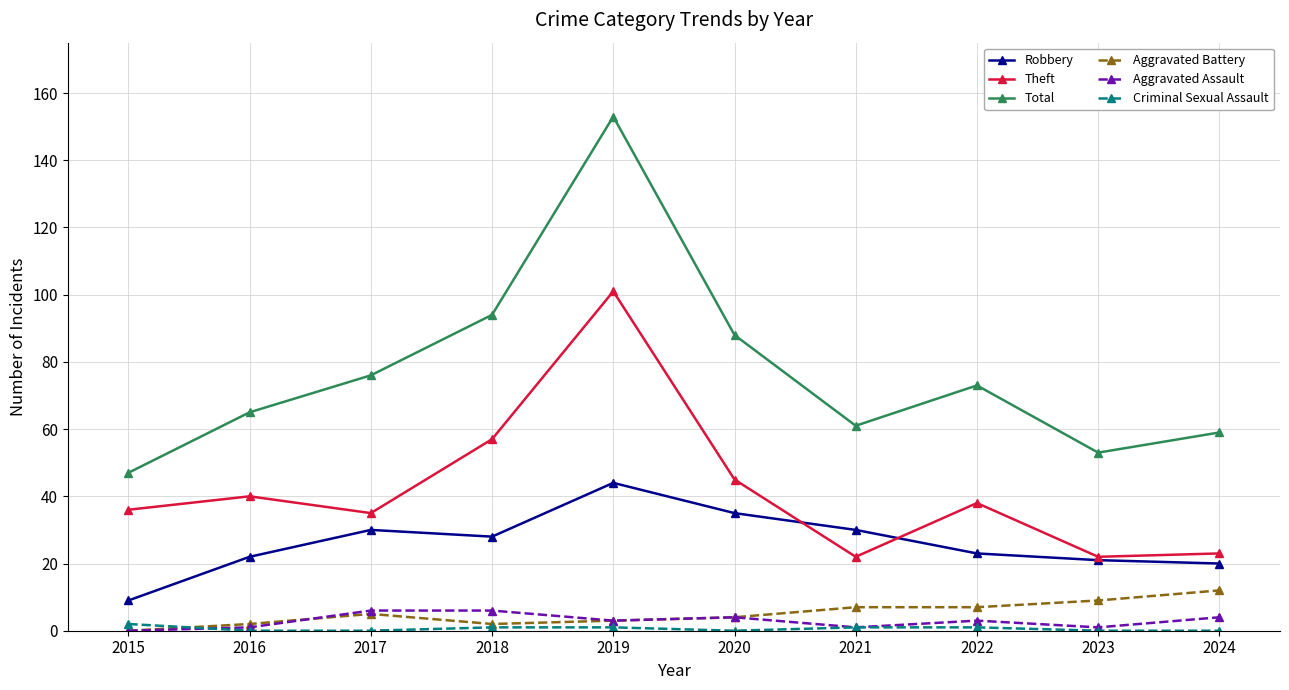

True or false: Total has a value of 18 at 2020.

False